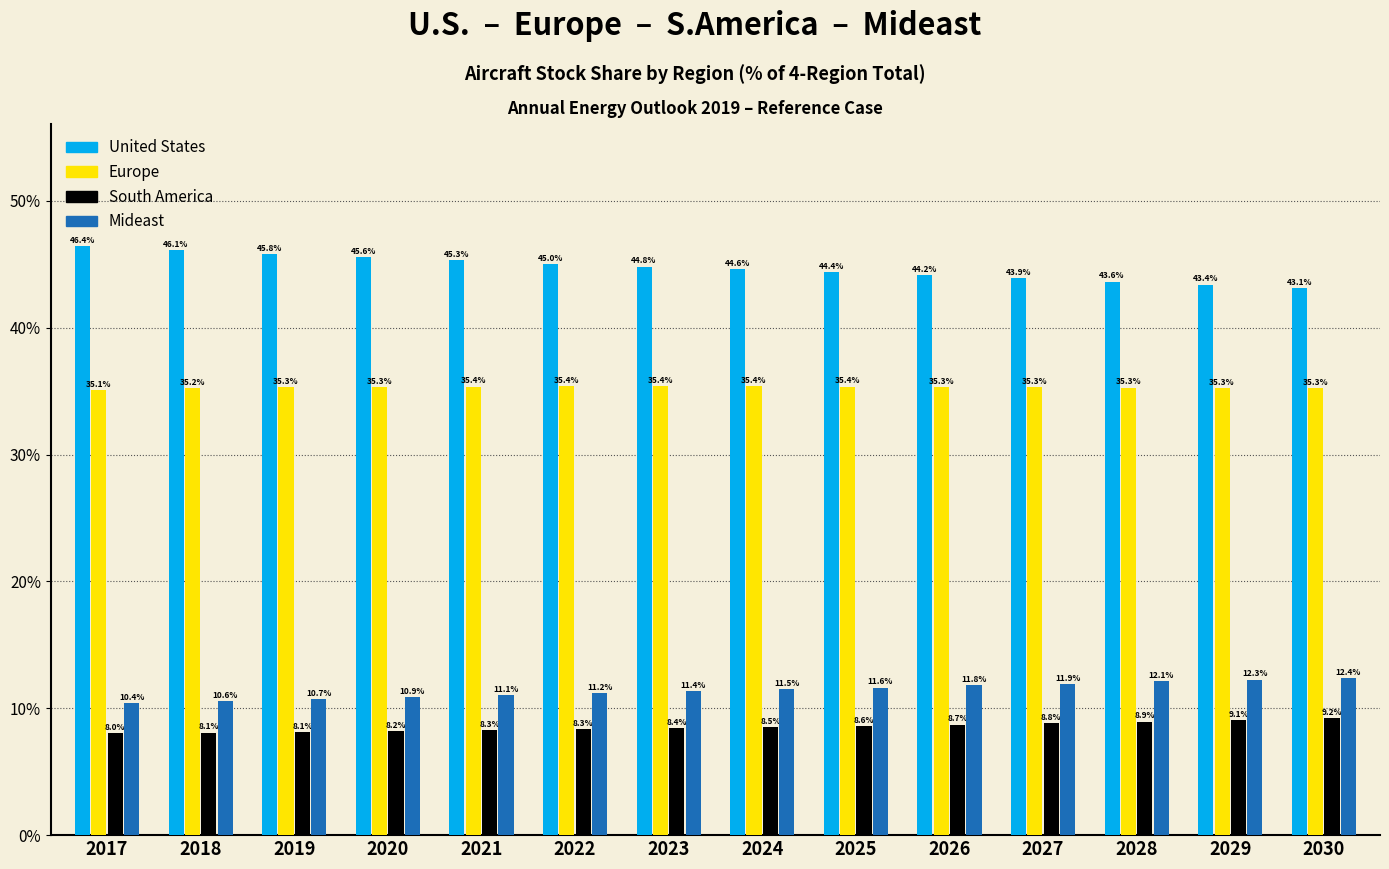

At how many categories does at least one series exceed 33?

14